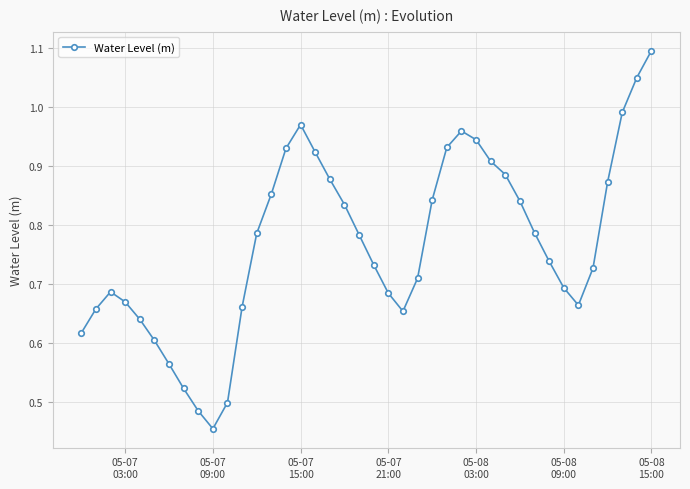

What is the greatest value displayed?

1.1